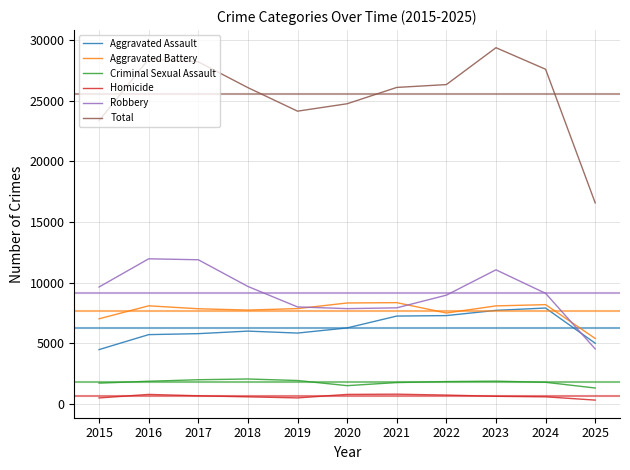

What is the minimum value for Homicide?

318